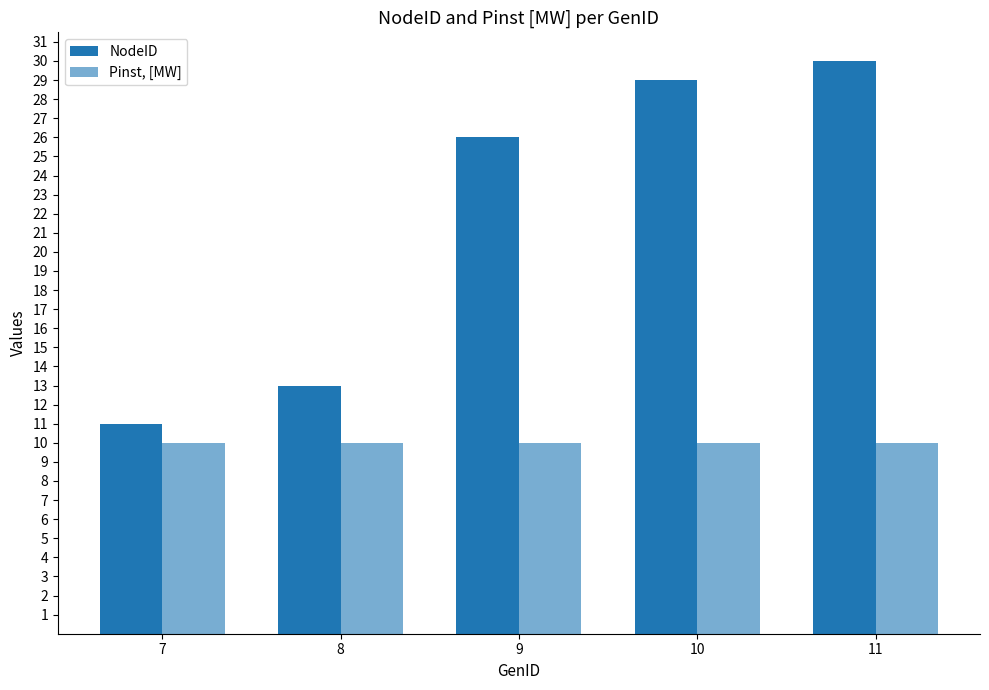

How many series are shown in this chart?

2